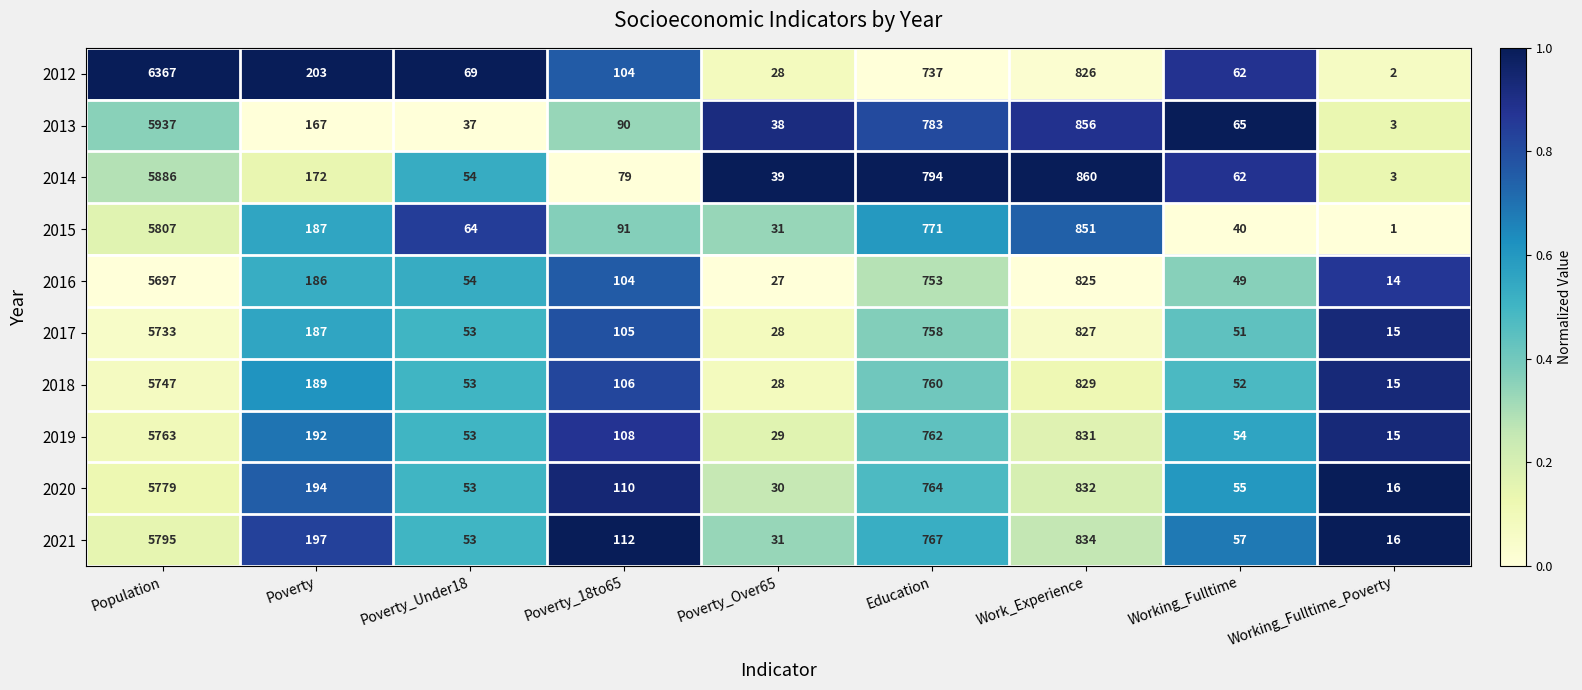

Which series has the widest spread of values?

2012